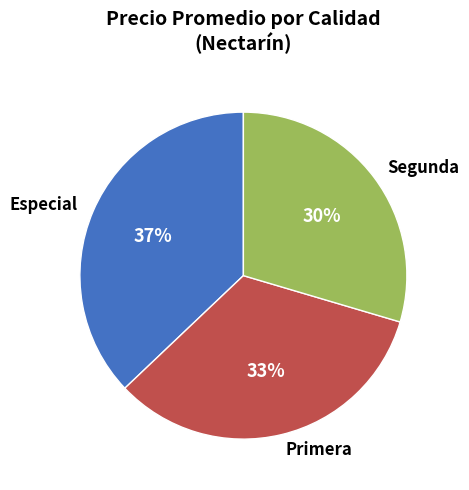

To the nearest percent, what portion does Primera represent?

33%